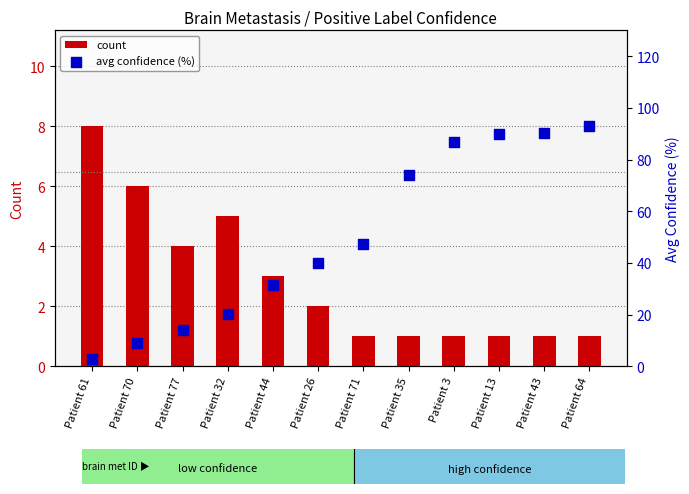

Which series has the widest spread of Y values?

avg confidence (%)